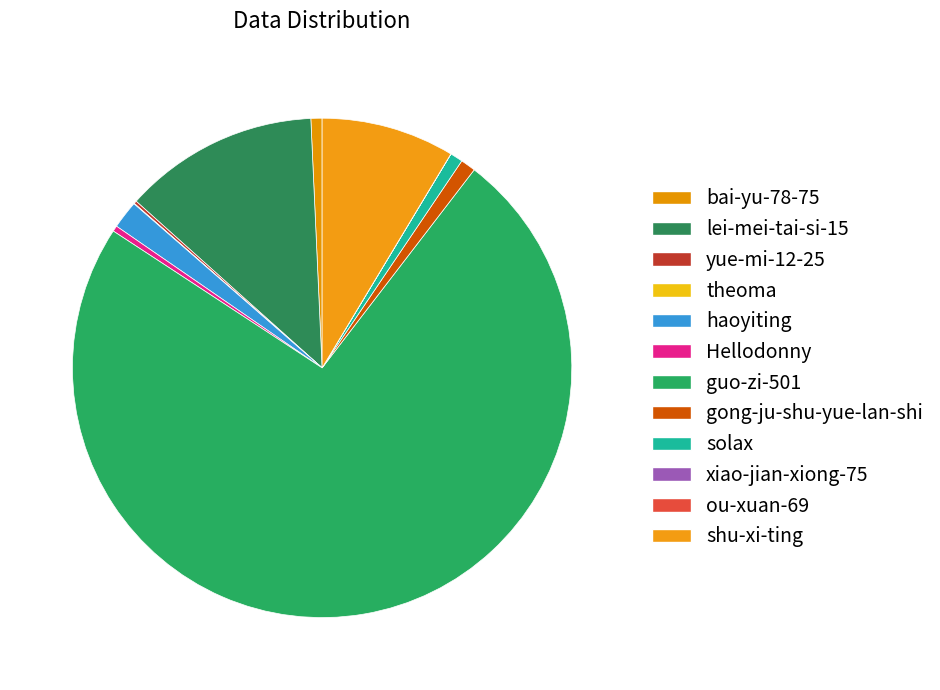

Does any single category account for the majority?

Yes